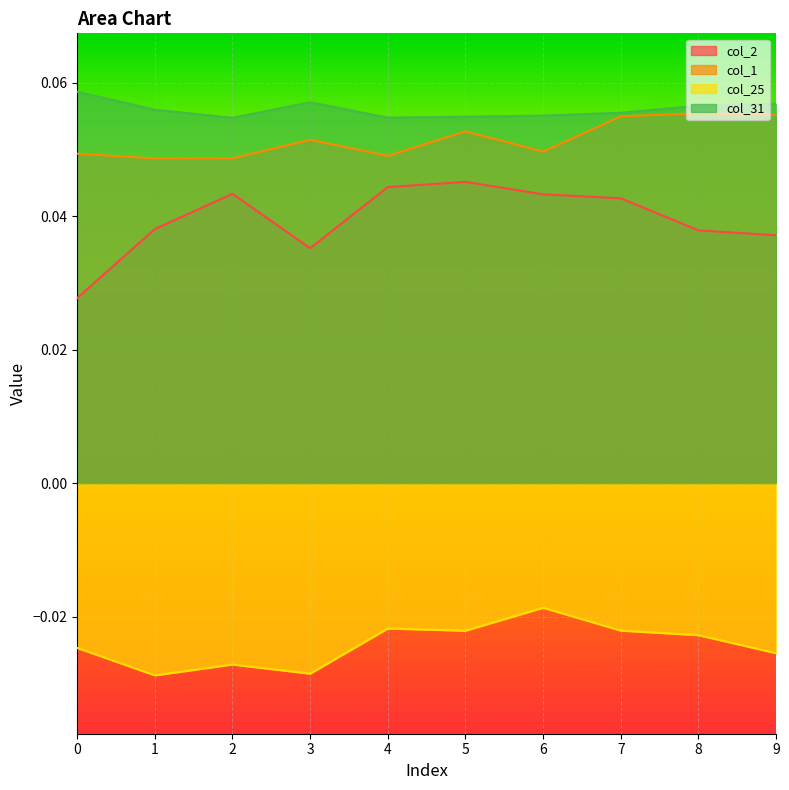

How many lines are shown in the chart?

4